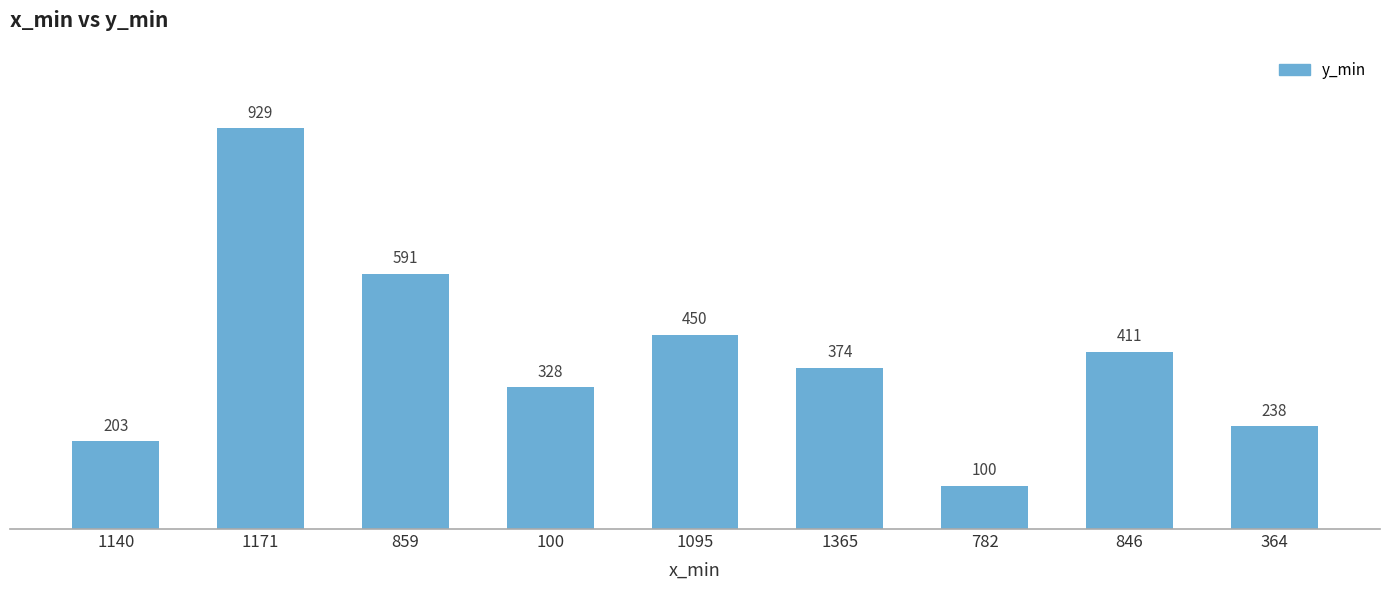

Rank the categories by value from highest to lowest.

1171, 859, 1095, 846, 1365, 100, 364, 1140, 782